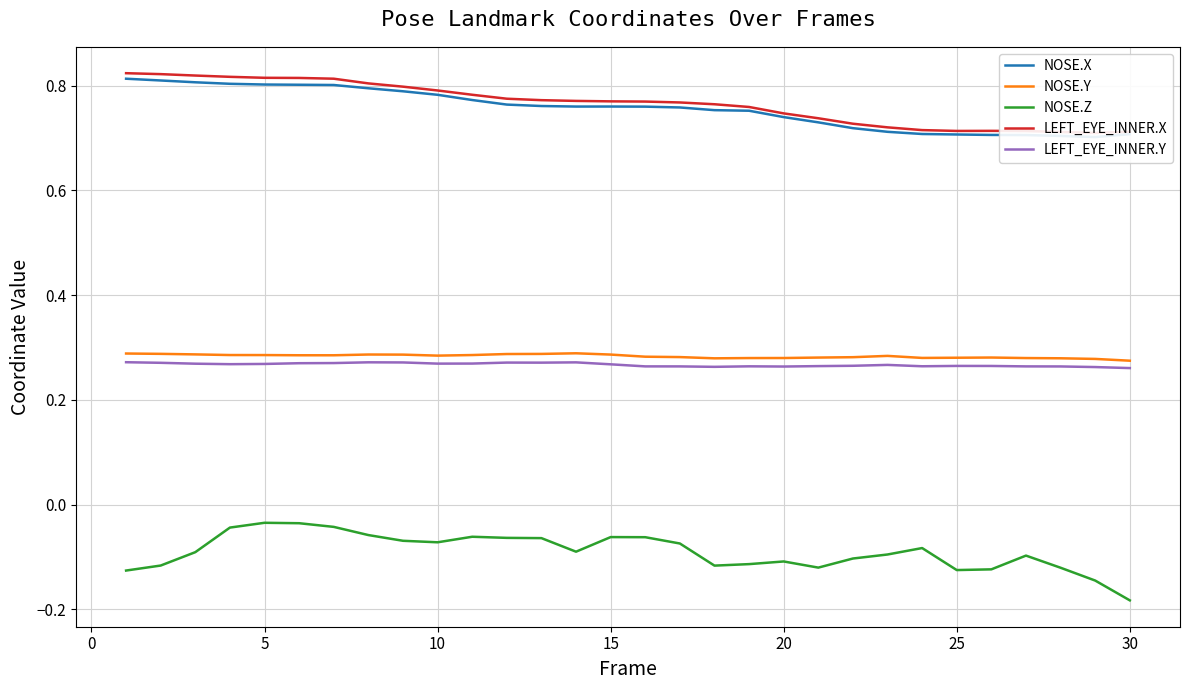

Reading left to right, transcribe all the data shown in this chart.

NOSE.X: 0.8	0.8	0.8	0.8	0.8	0.8	0.8	0.8	0.8	0.8	0.8	0.8	0.8	0.8	0.8	0.8	0.8	0.8	0.8	0.7	0.7	0.7	0.7	0.7	0.7	0.7	0.7	0.7	0.7	0.7
NOSE.Y: 0.3	0.3	0.3	0.3	0.3	0.3	0.3	0.3	0.3	0.3	0.3	0.3	0.3	0.3	0.3	0.3	0.3	0.3	0.3	0.3	0.3	0.3	0.3	0.3	0.3	0.3	0.3	0.3	0.3	0.3
NOSE.Z: -0.1	-0.1	-0.1	-0.0	-0.0	-0.0	-0.0	-0.1	-0.1	-0.1	-0.1	-0.1	-0.1	-0.1	-0.1	-0.1	-0.1	-0.1	-0.1	-0.1	-0.1	-0.1	-0.1	-0.1	-0.1	-0.1	-0.1	-0.1	-0.1	-0.2
LEFT_EYE_INNER.X: 0.8	0.8	0.8	0.8	0.8	0.8	0.8	0.8	0.8	0.8	0.8	0.8	0.8	0.8	0.8	0.8	0.8	0.8	0.8	0.7	0.7	0.7	0.7	0.7	0.7	0.7	0.7	0.7	0.7	0.7
LEFT_EYE_INNER.Y: 0.3	0.3	0.3	0.3	0.3	0.3	0.3	0.3	0.3	0.3	0.3	0.3	0.3	0.3	0.3	0.3	0.3	0.3	0.3	0.3	0.3	0.3	0.3	0.3	0.3	0.3	0.3	0.3	0.3	0.3